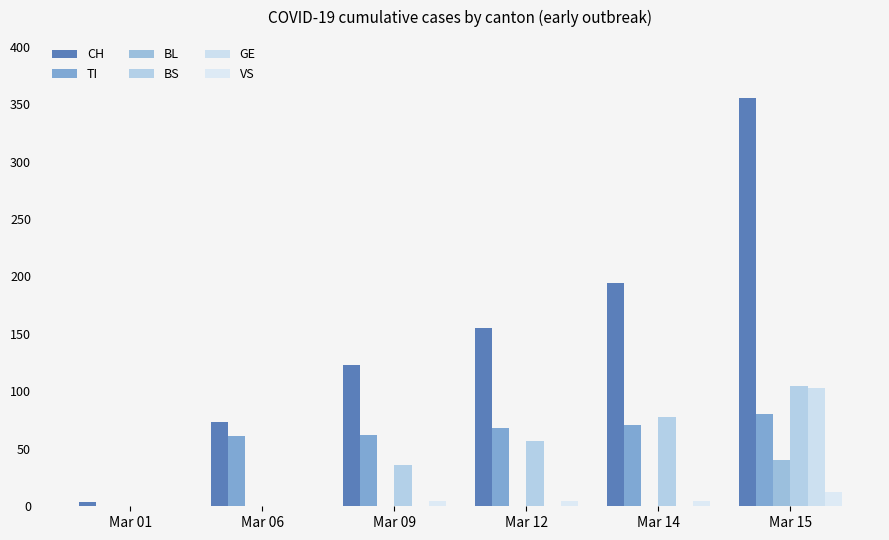

Is it true that BS equals 57 at Mar 12?

True